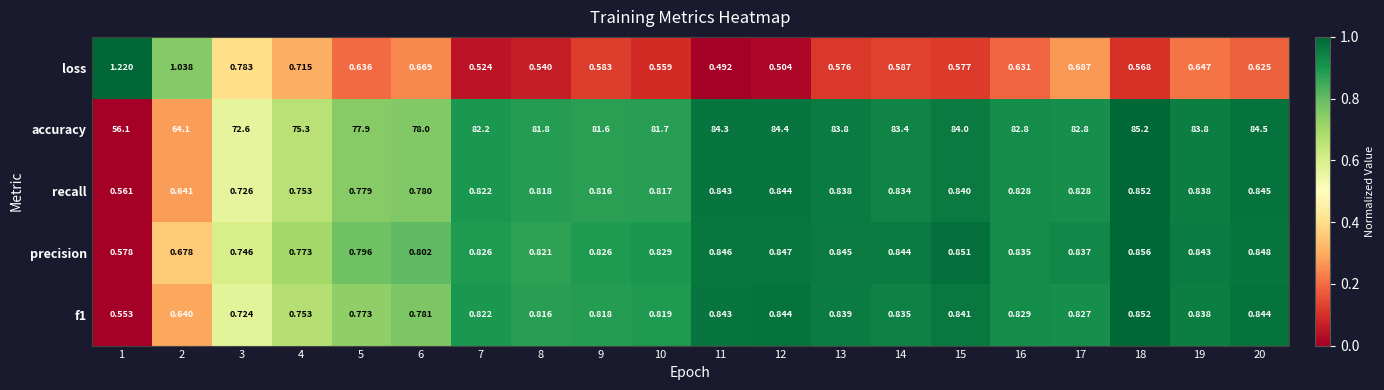

Which series has the largest total across all categories?

accuracy